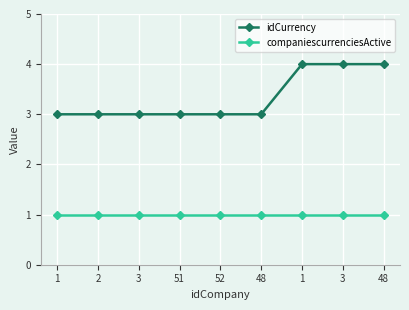

Rank the series at 3 from highest to lowest value.

idCurrency, companiescurrenciesActive